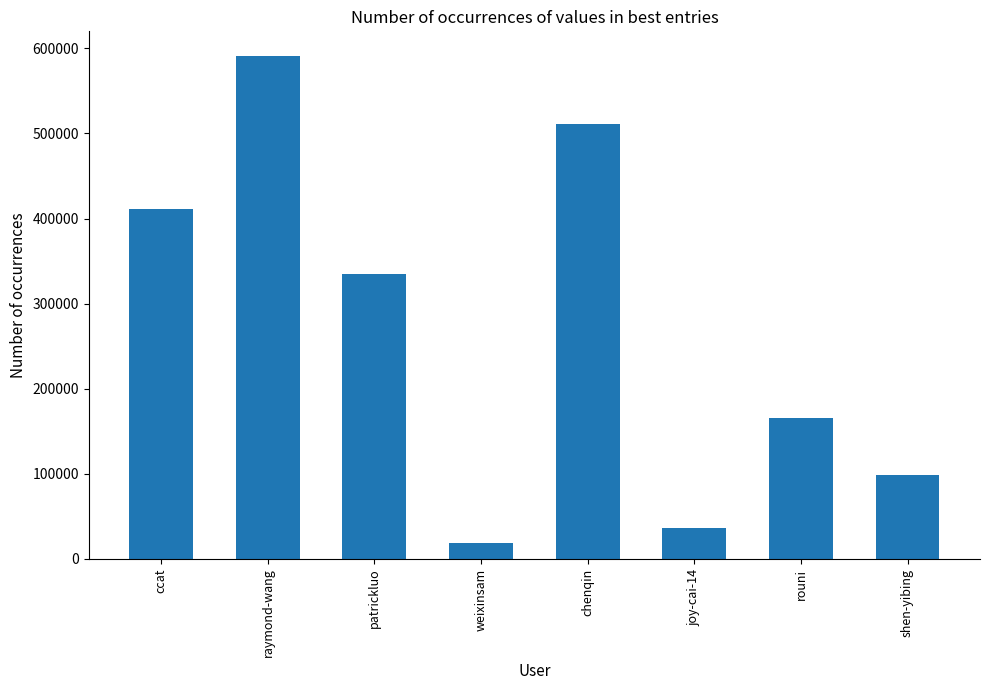

Between raymond-wang and ccat, which is larger?

raymond-wang